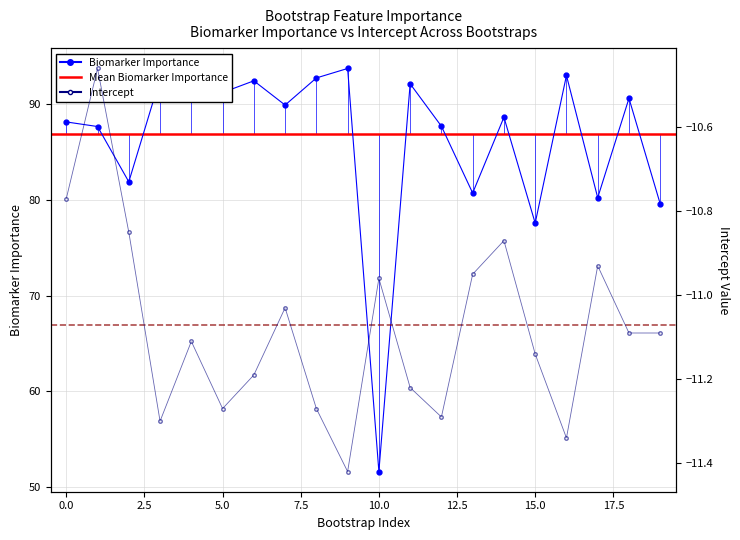

At how many categories does at least one series exceed 16?

20